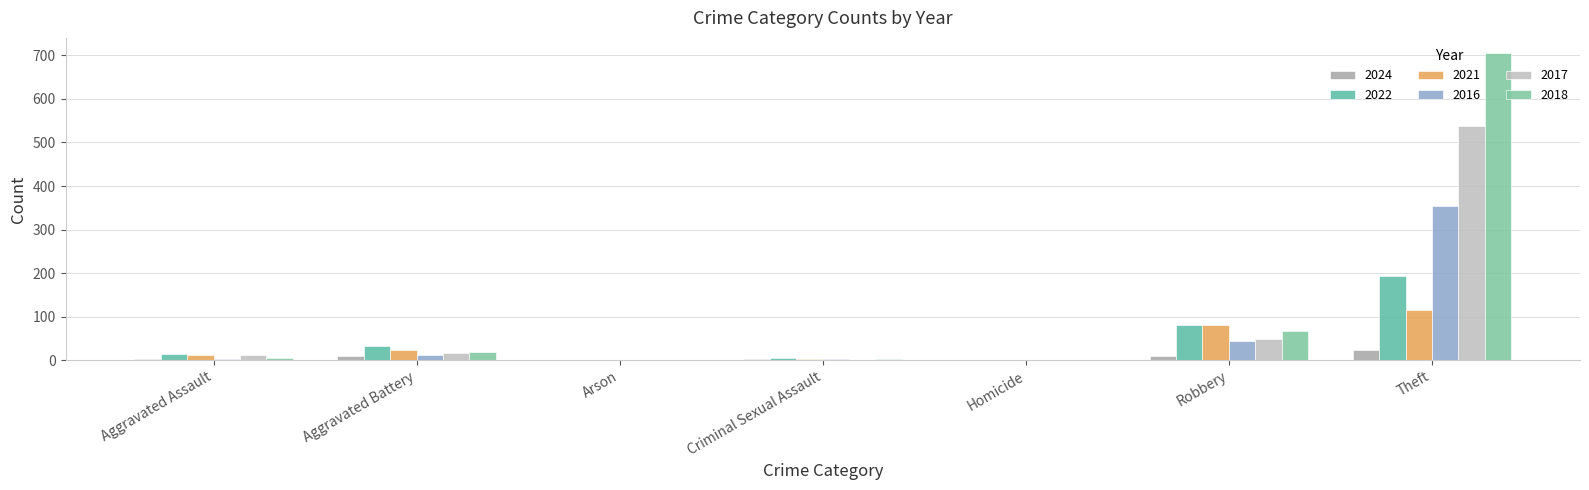

Which label corresponds to the smallest value in the chart?

Arson